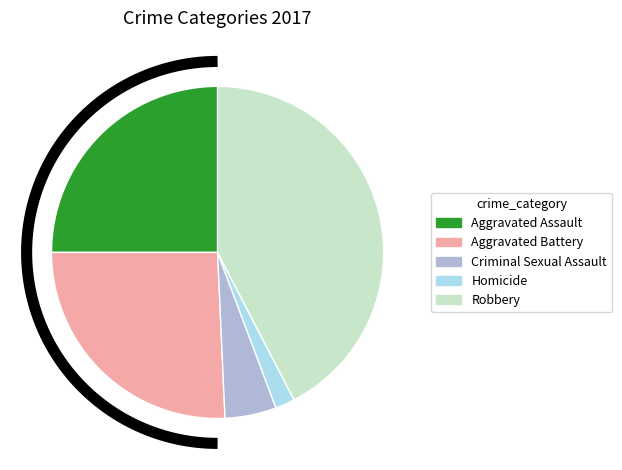

True or false: Criminal Sexual Assault accounts for 1% of the total.

False